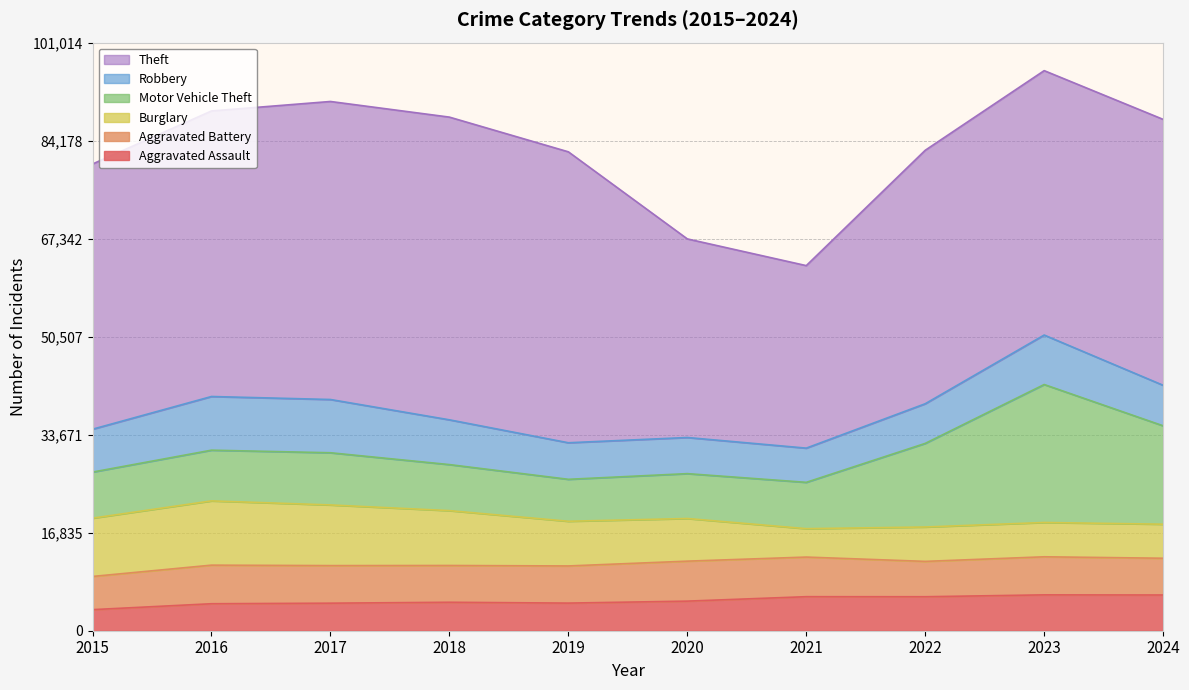

Where does the Aggravated Assault series first go above 5082?

2021